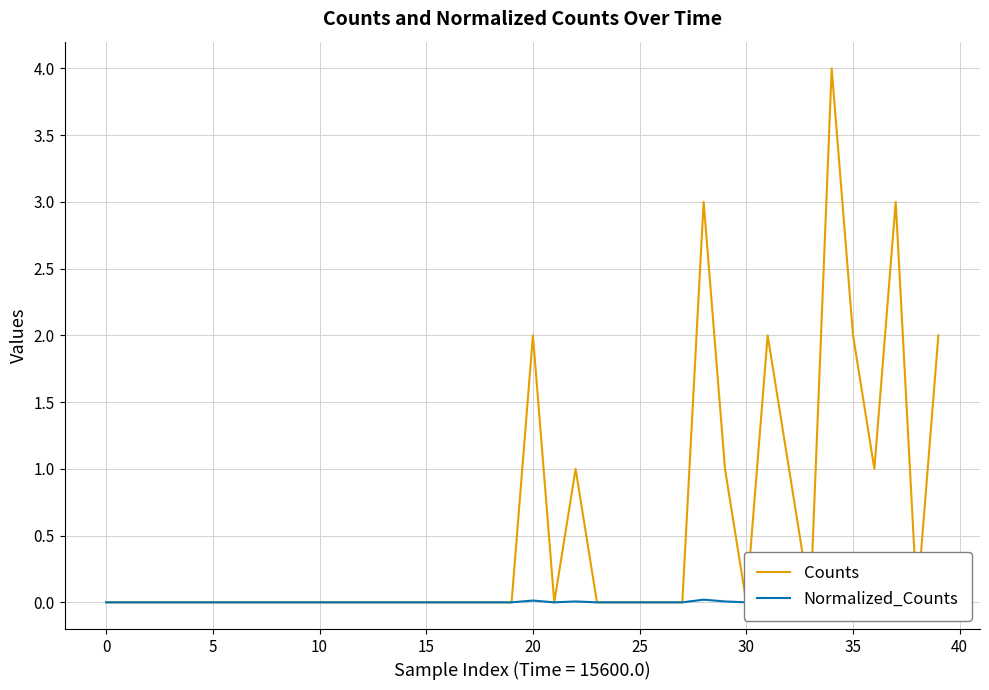

True or false: Normalized_Counts and Counts intersect in this chart.

False